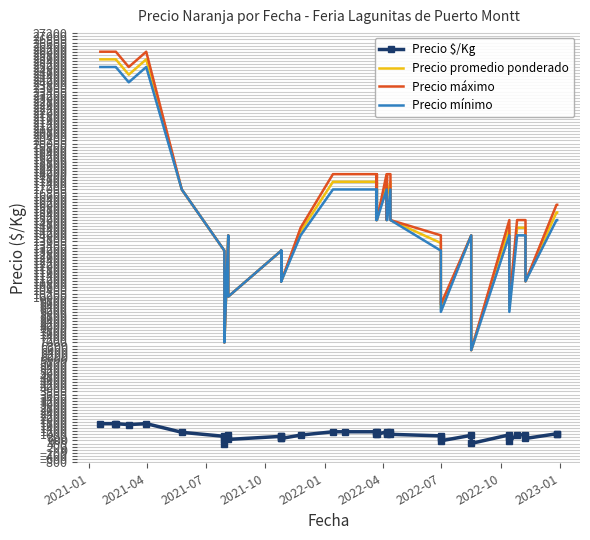

How many series are shown in this chart?

4